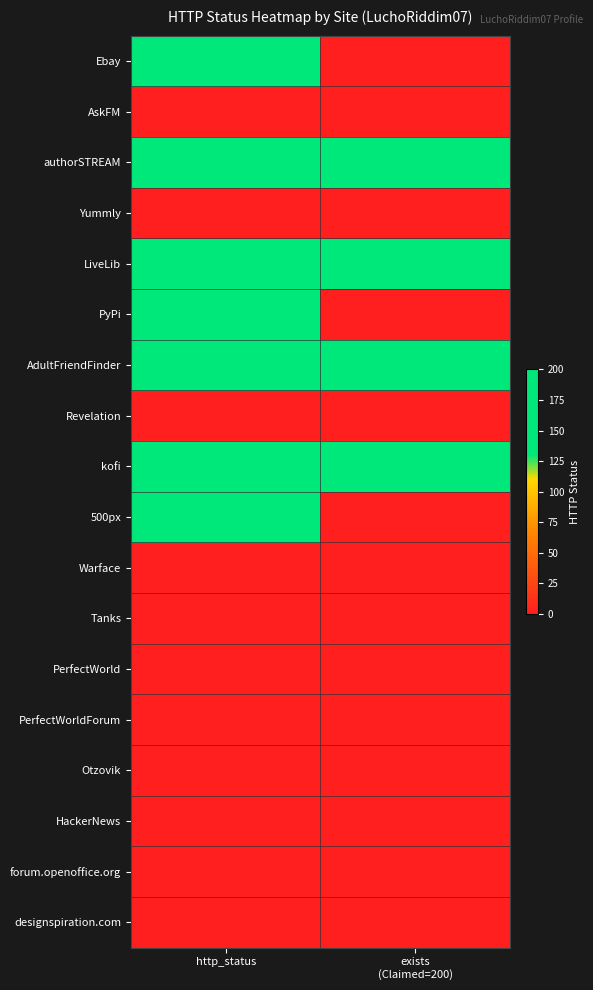

What is the spread (max minus min) of values at http_status?

200